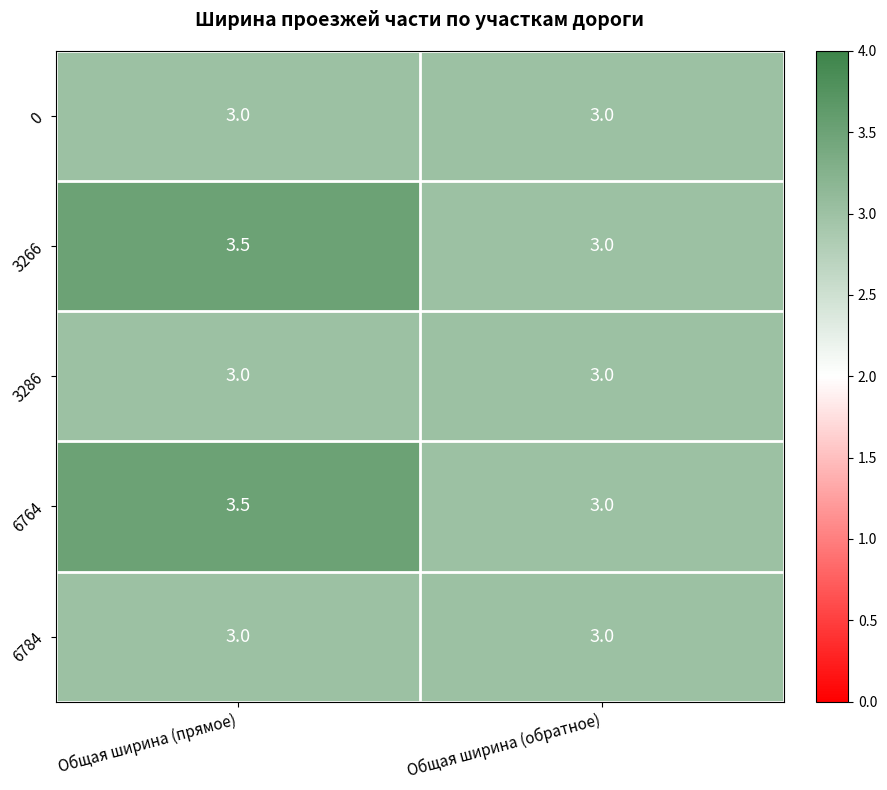

What is the difference between the highest and lowest values at Общая ширина (прямое)?

0.5